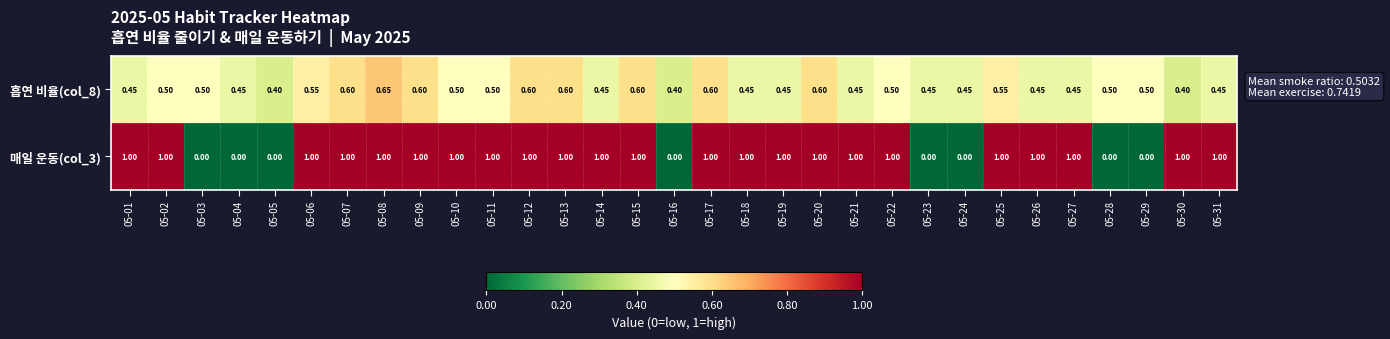

Is the value of 흡연 비율(col_8) at 05-05 greater than the value of 매일 운동(col_3) at 05-04?

Yes